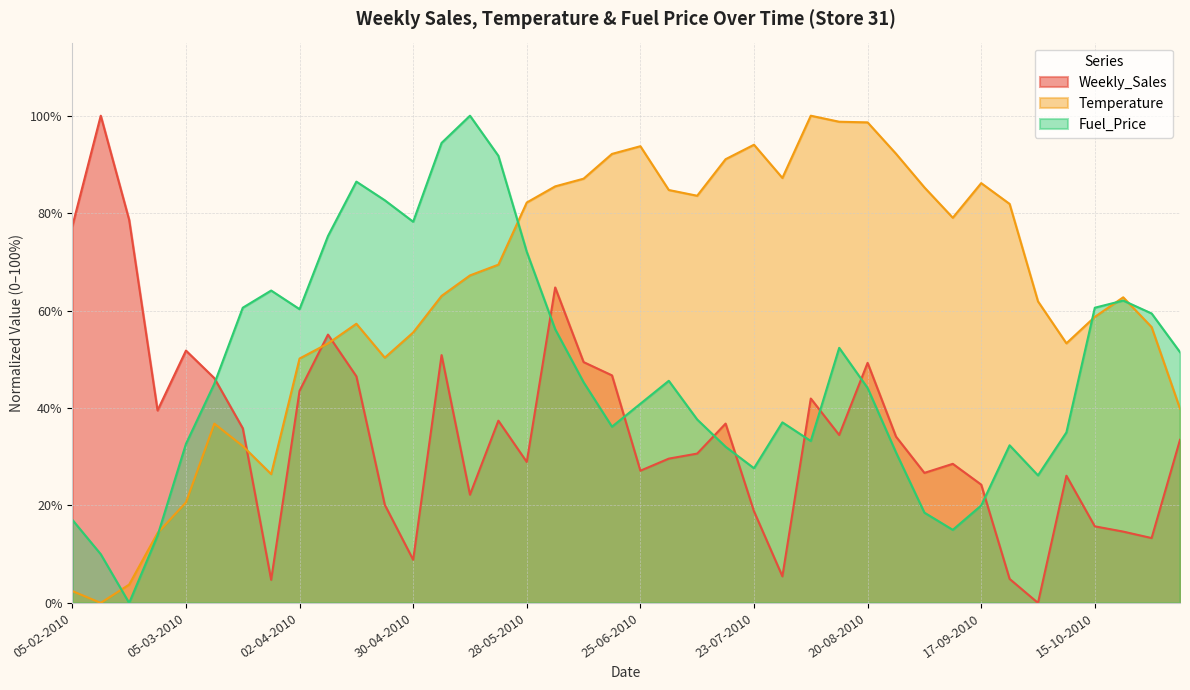

How many lines are shown in the chart?

3